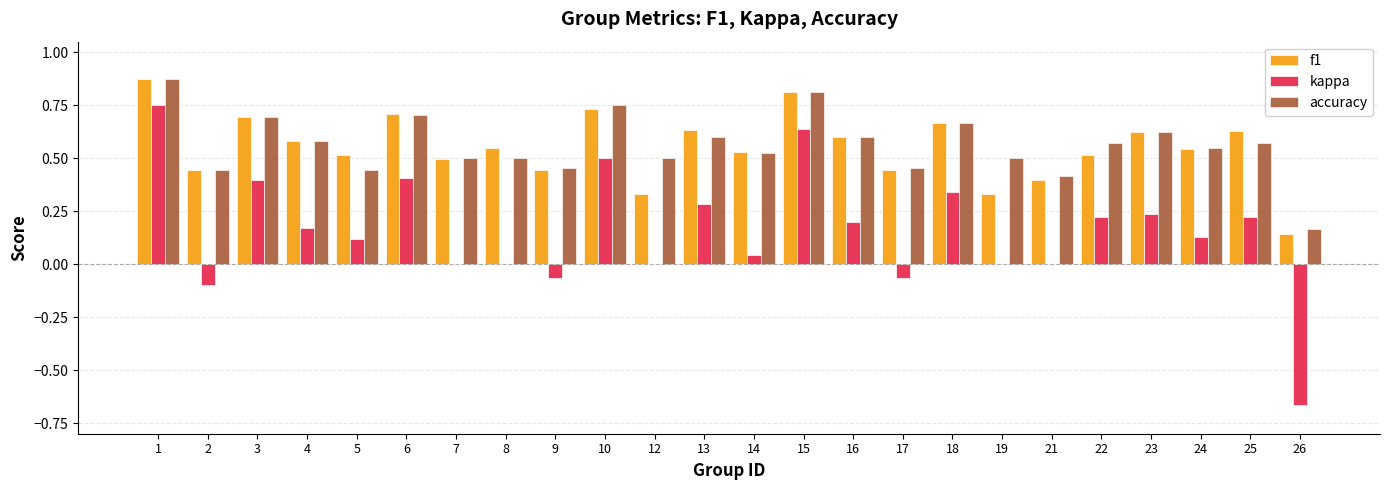

Is it true that accuracy equals 0.7 at 17?

False